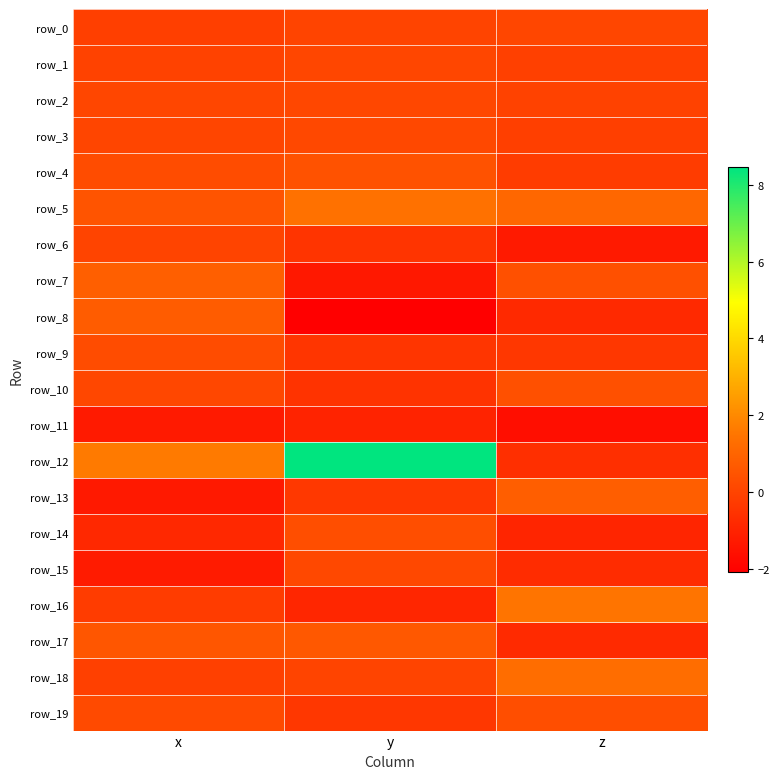

Is it true that row_7 equals -0.5 at y?

False